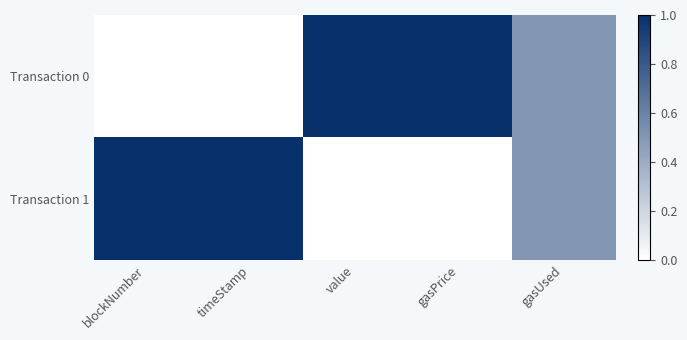

At gasPrice, list the series in order from smallest to largest.

Transaction 1, Transaction 0